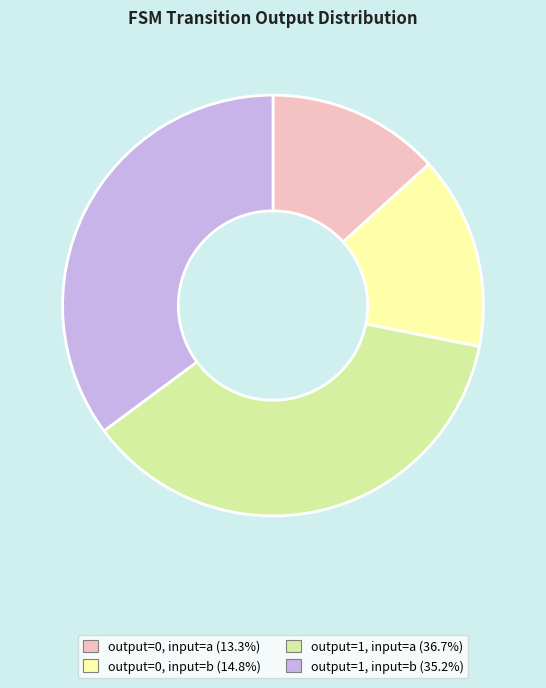

The output=1, input=b slice represents 35% of the pie. True or false?

True